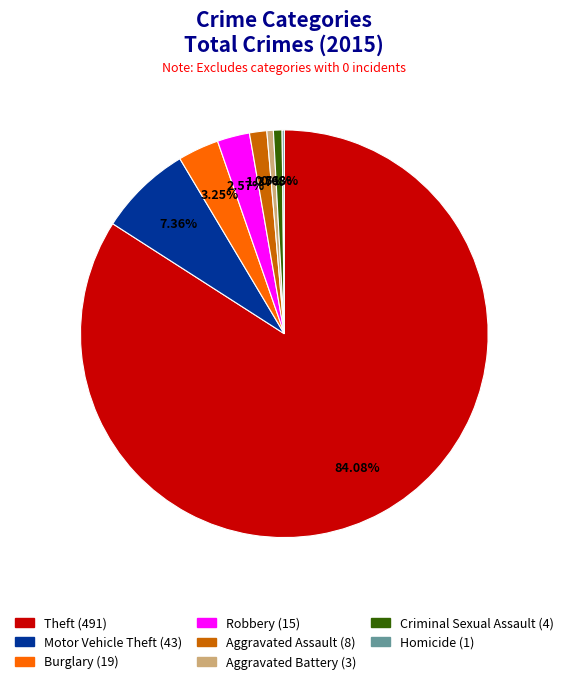

Is there any slice that represents more than half of the pie?

Yes